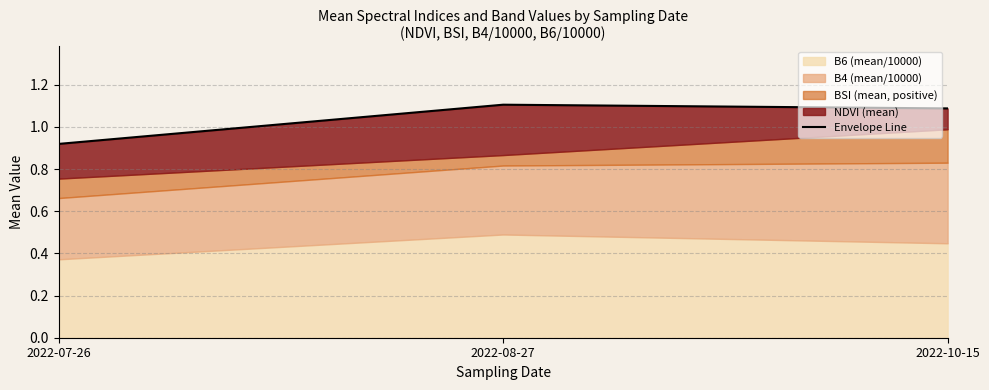

Rank the categories by value from lowest to highest.

2022-07-26, 2022-10-15, 2022-08-27